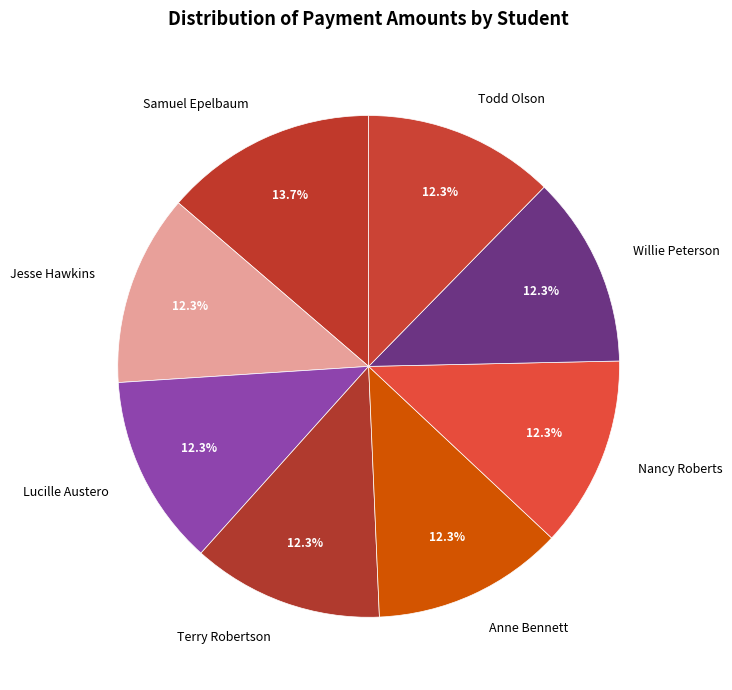

Does any single category account for the majority?

No